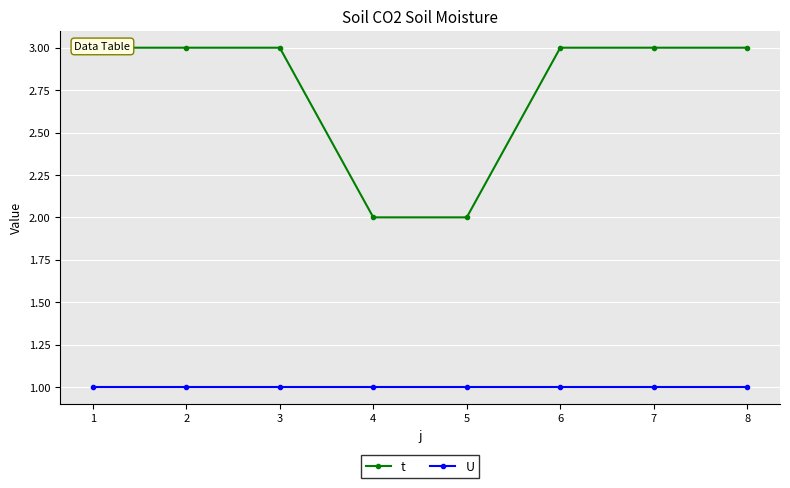

What is the difference between the maximum and second lowest values in the t series?

1